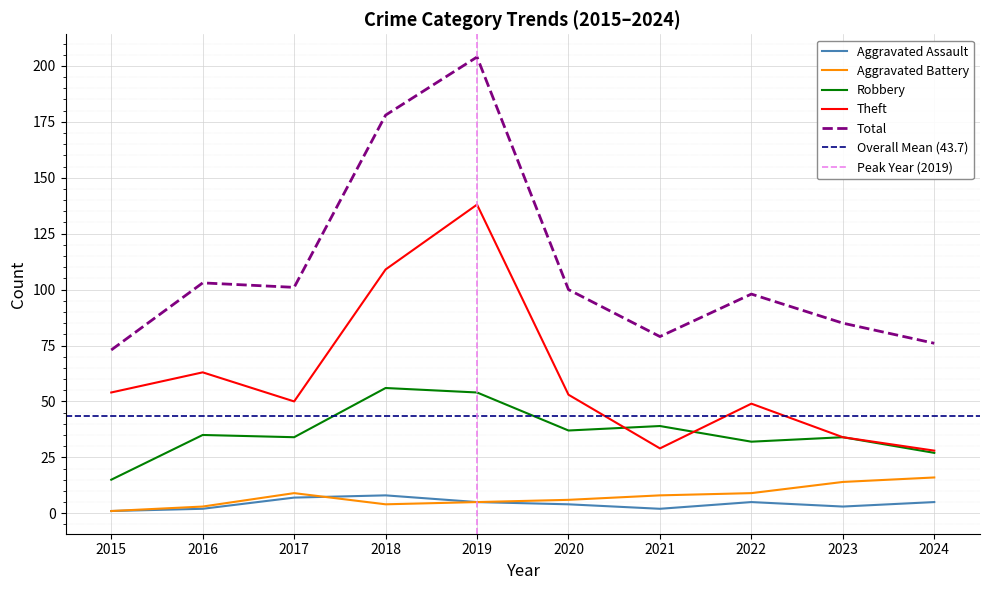

True or false: Theft and Robbery intersect in this chart.

True